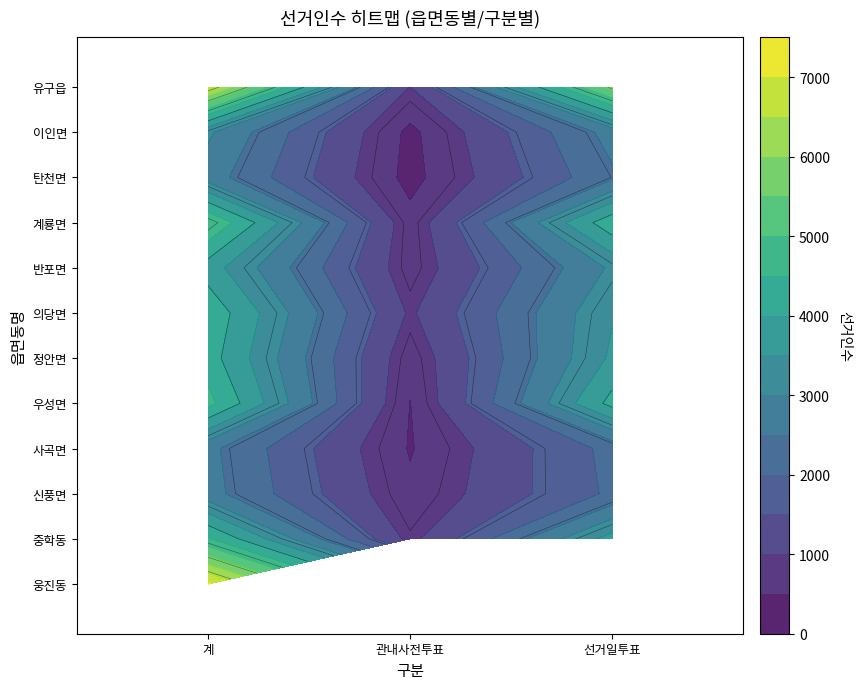

How many distinct data groups are displayed?

12